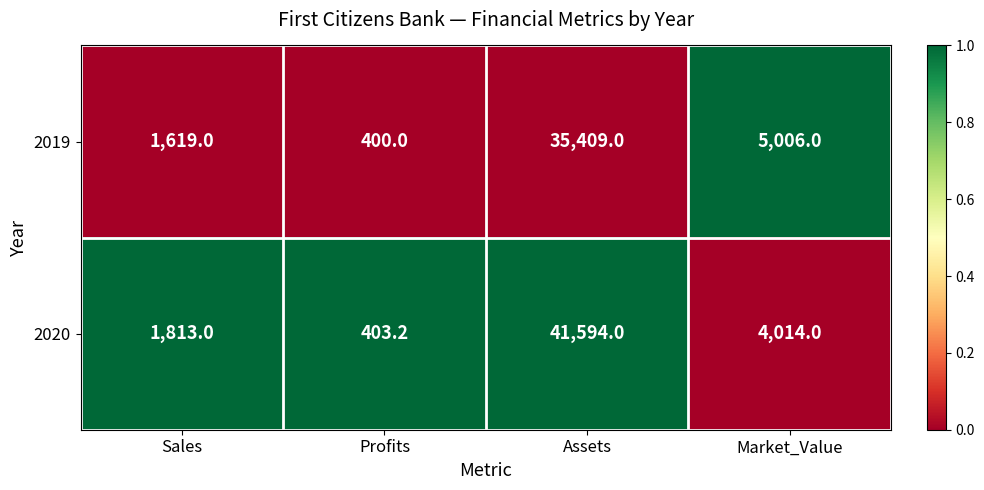

Reading right to left, transcribe all the data shown in this chart.

2019: 5006.0	35409.0	400.0	1619.0
2020: 4014.0	41594.0	403.2	1813.0